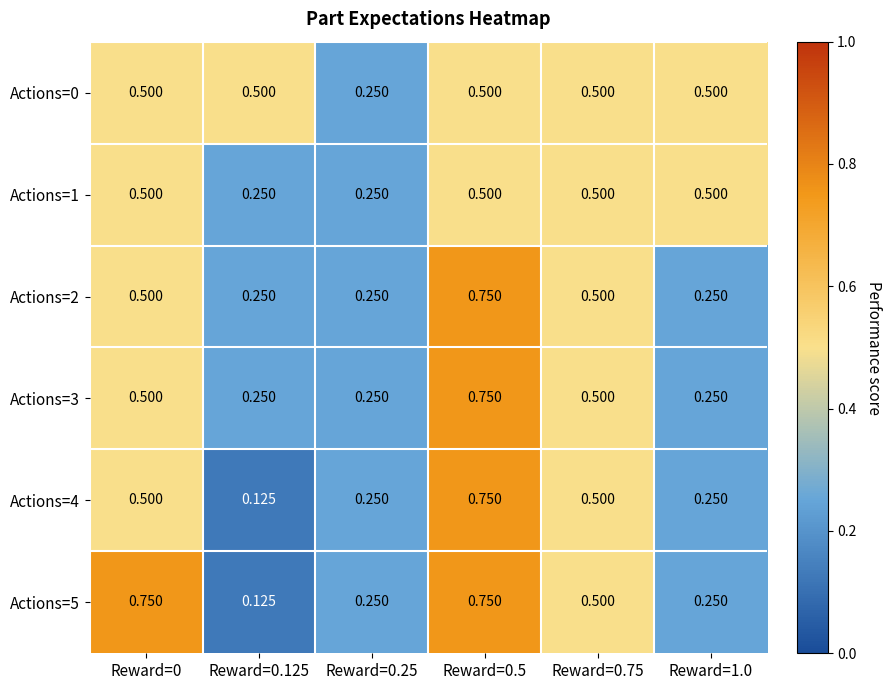

Is the value of Actions=0 at Reward=0.75 greater than the value of Actions=3 at Reward=1.0?

Yes